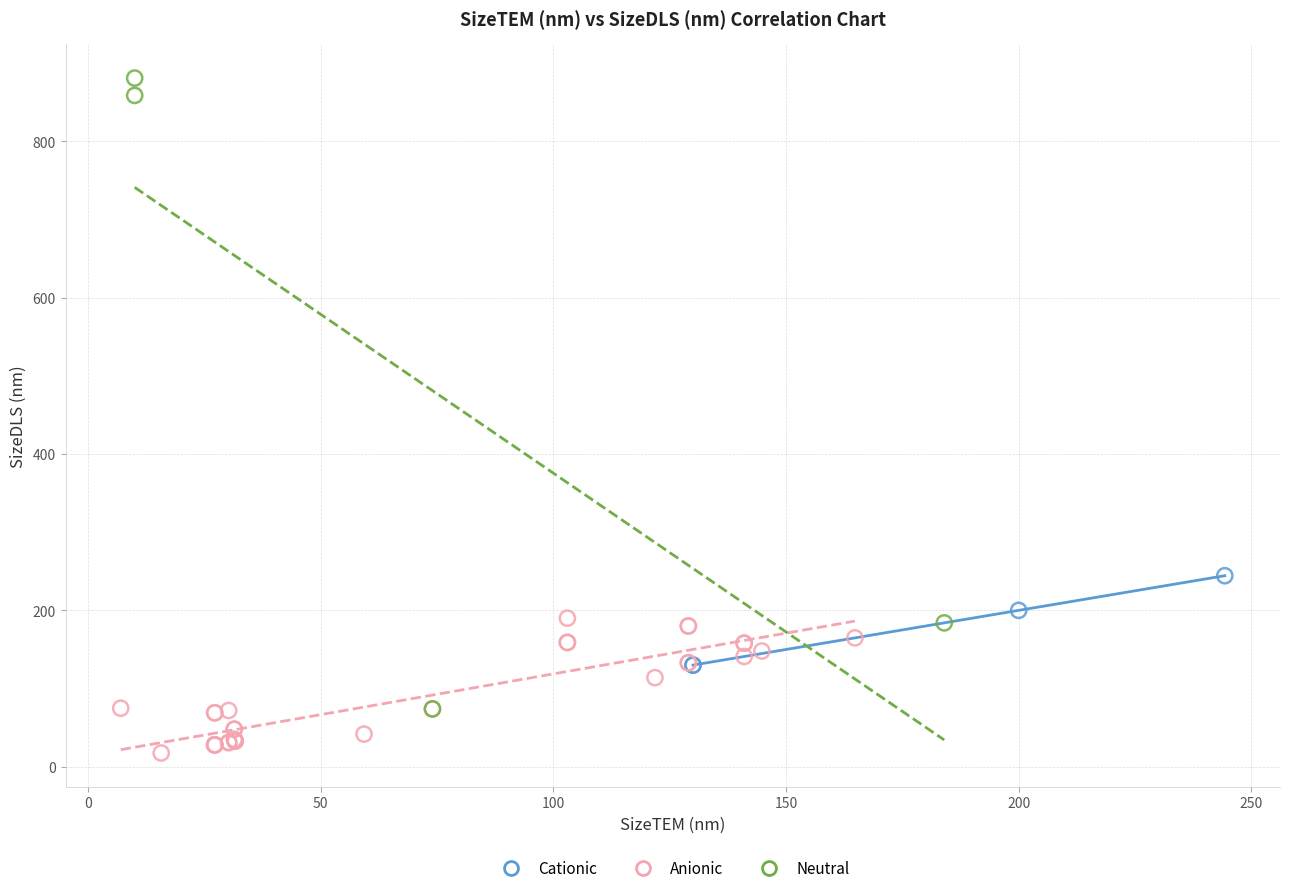

Which series contains the lowest Y value?

Anionic